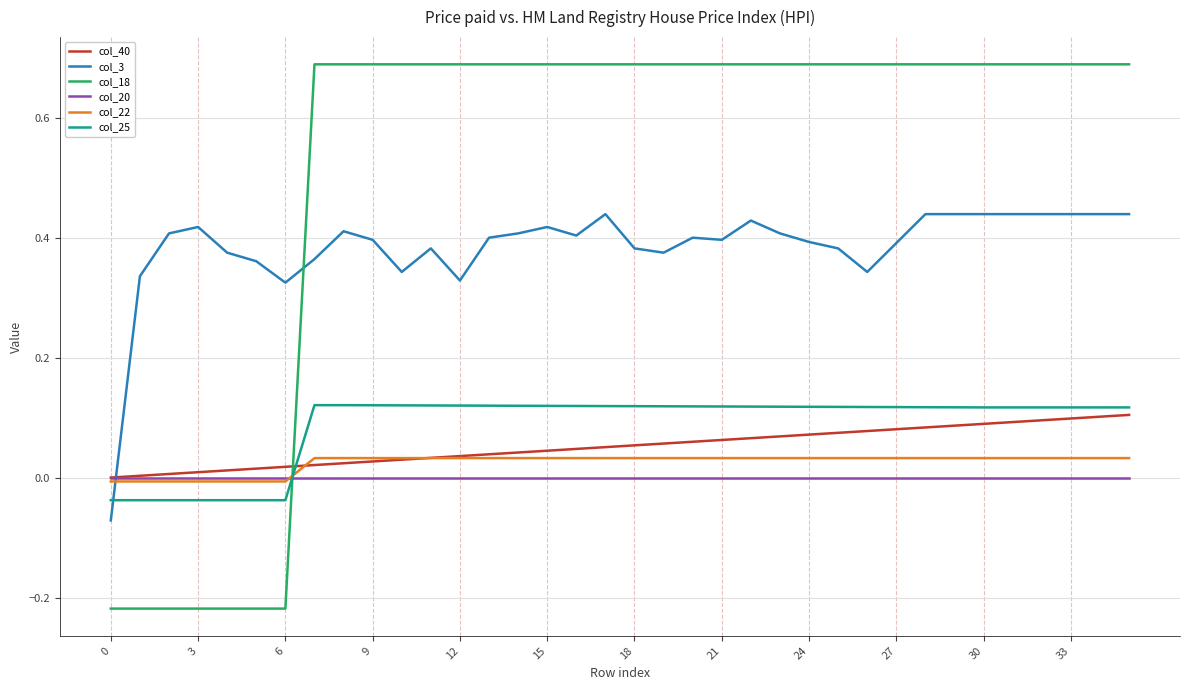

What are all the series names shown in the legend?

col_40, col_3, col_18, col_20, col_22, col_25